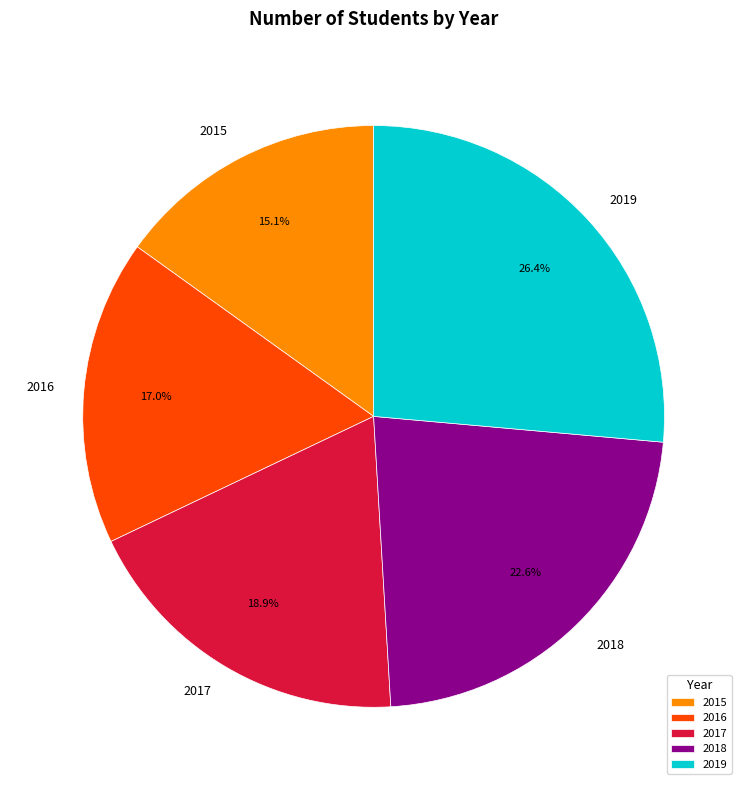

What is the ratio of the value at 2019 to the value at 2016?

1.6